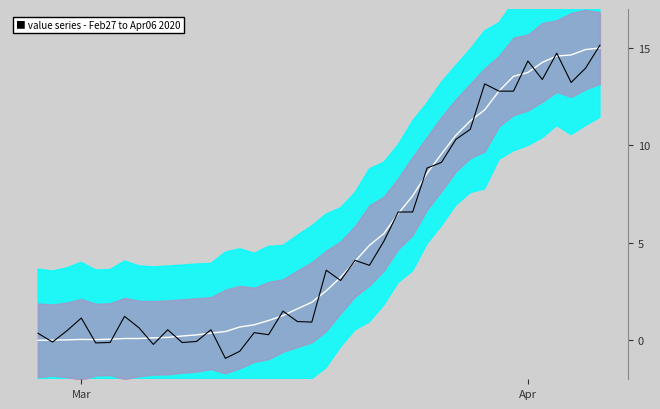

What is the difference between the maximum and second lowest values in the value series?

15.7